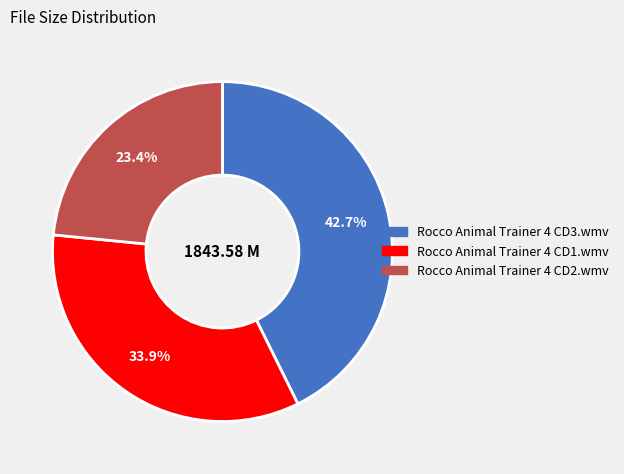

To the nearest percent, what is the average slice percentage?

33%